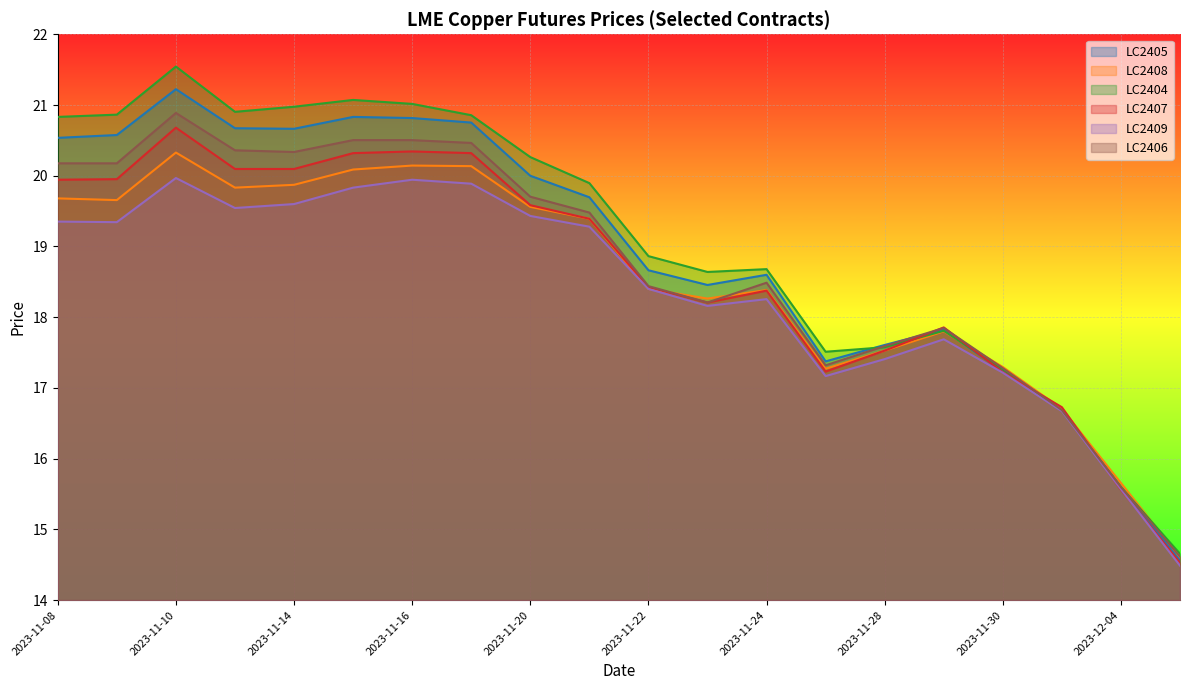

The value of LC2407 at 2023-11-24 is 18.4. True or false?

True